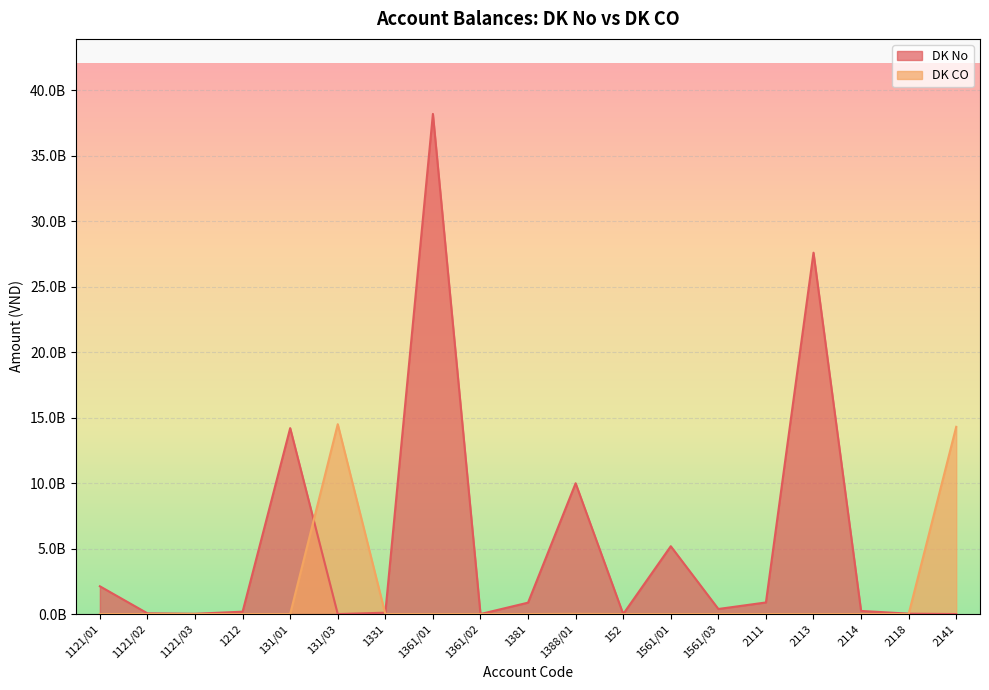

Where is DK CO nearest to the value 7250000000?

2141